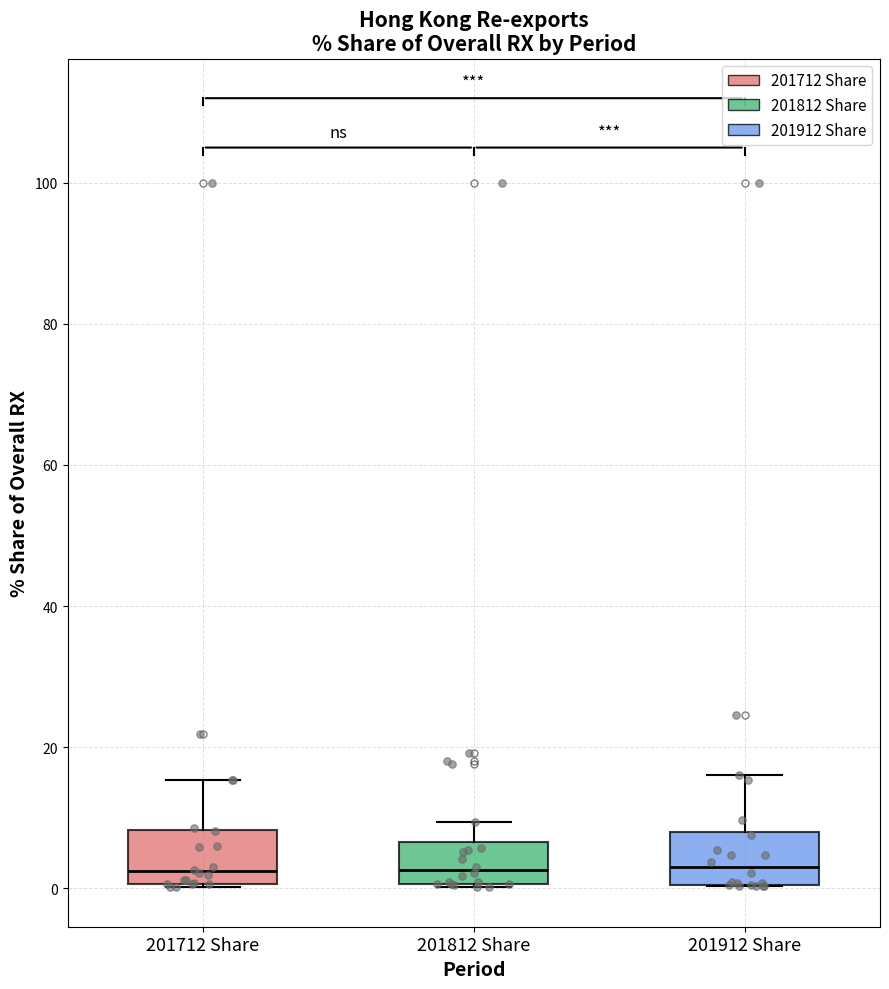

Where does the upper whisker of the box for 201812 Share end on the y-axis? The values are not printed on the chart, so give them approximately, as read against the axis.

10